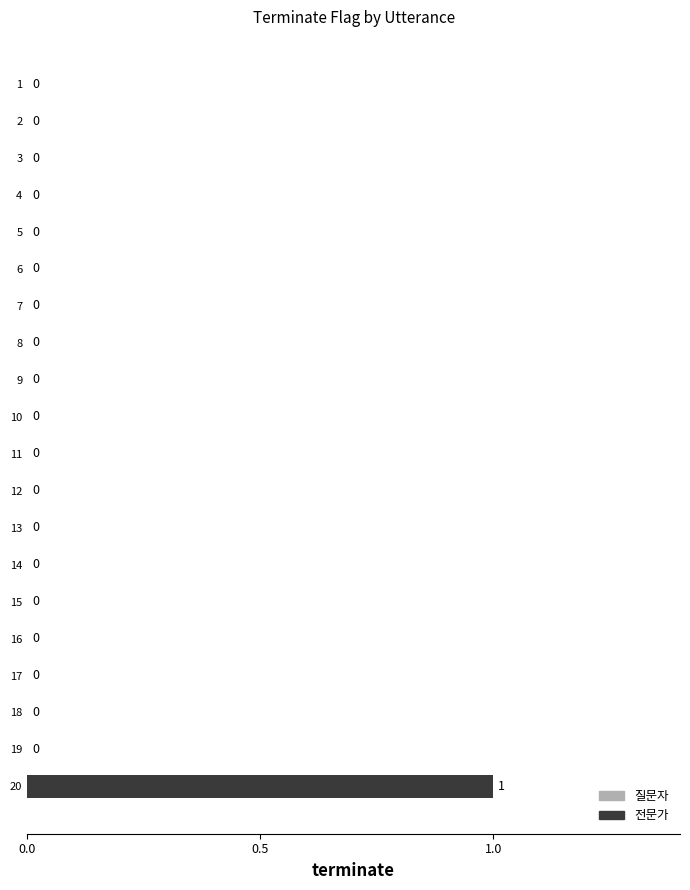

Which category has the highest value across all series?

20